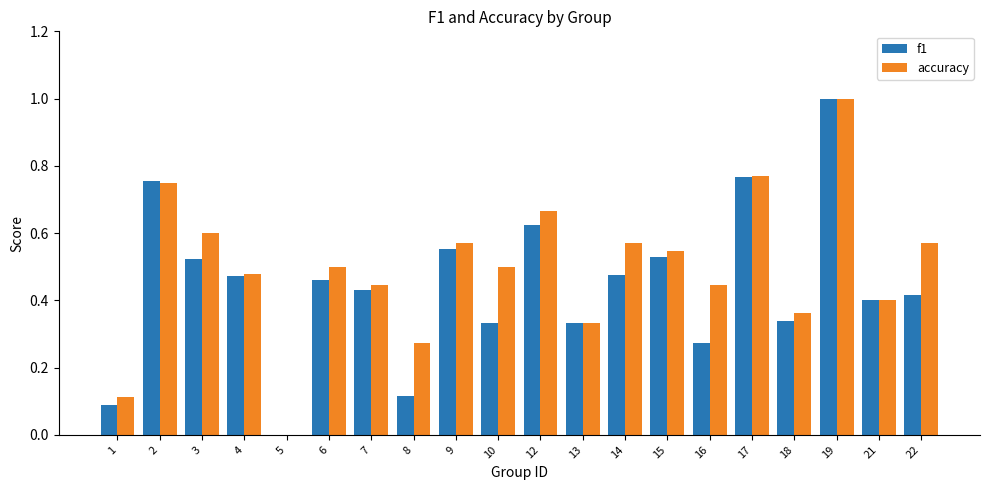

The accuracy series shows 1.0 at 19. True or false?

True